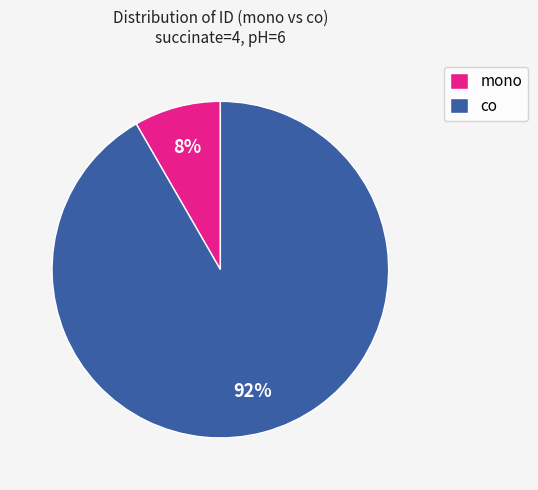

Do mono and co together represent more than half of the pie?

Yes